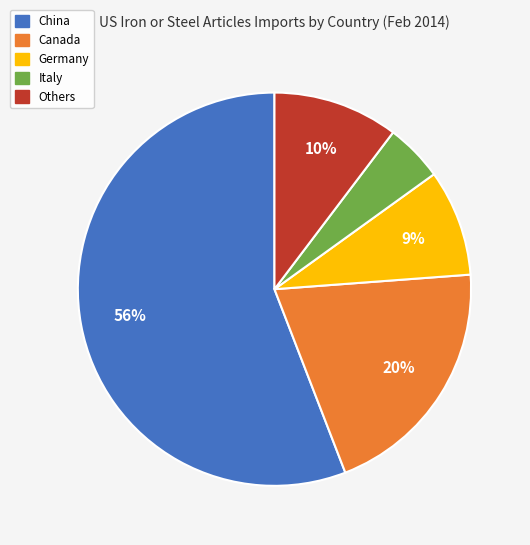

Is there a majority slice in this chart?

Yes